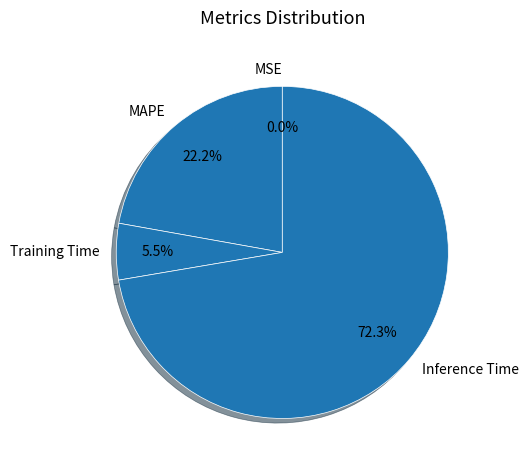

To the nearest percent, what is the difference between the Inference Time and Training Time slice percentages?

67%